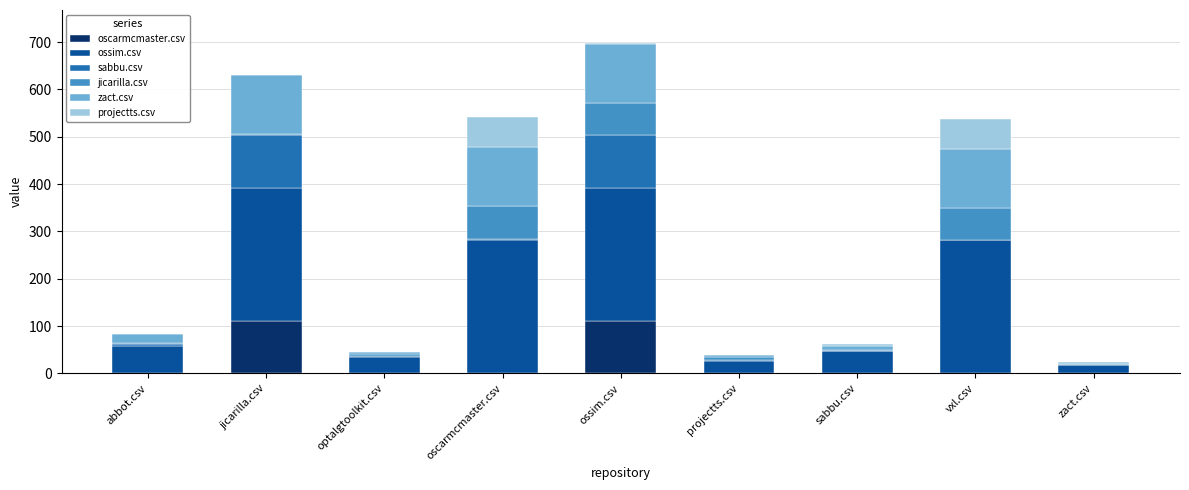

True or false: oscarmcmaster.csv has a value of -63 at vxl.csv.

False